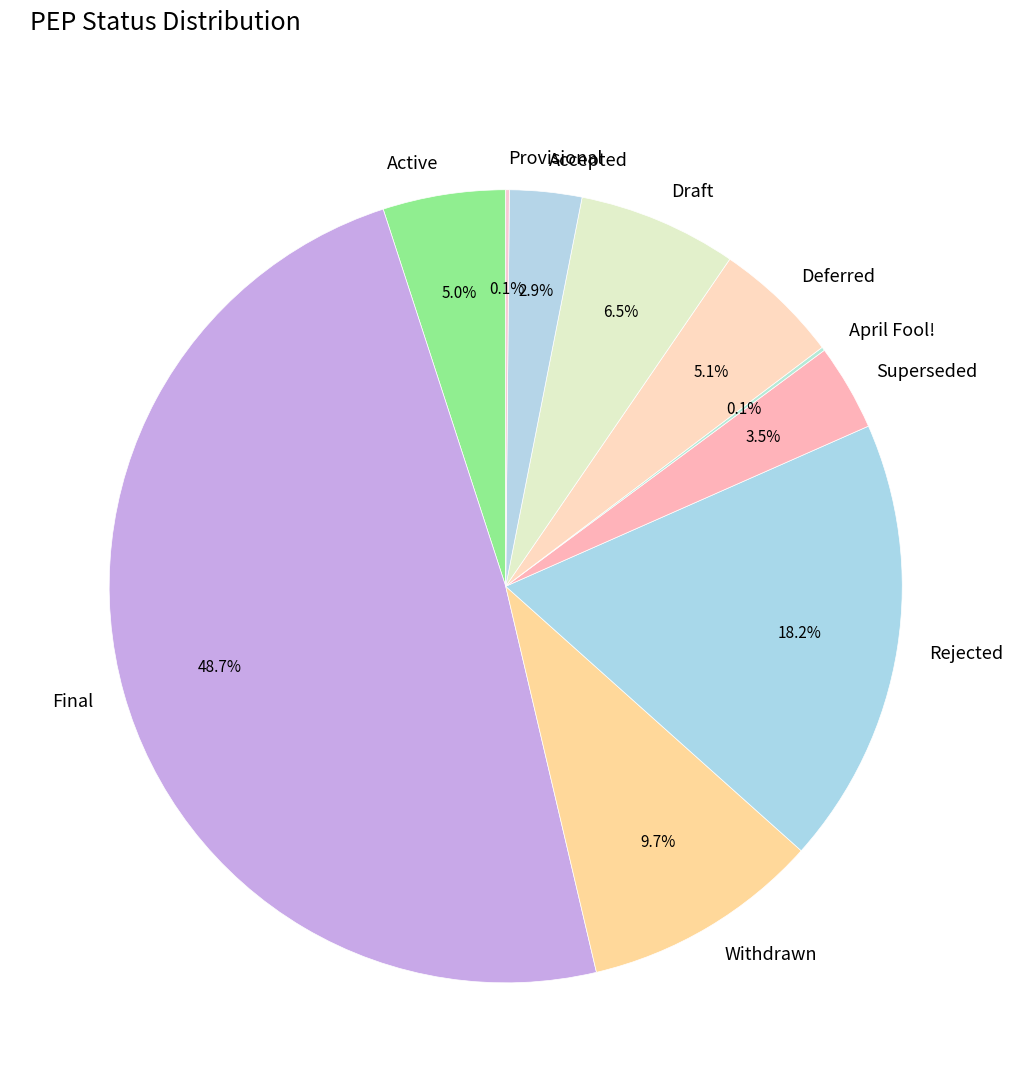

Which category has the biggest portion of the pie?

Final